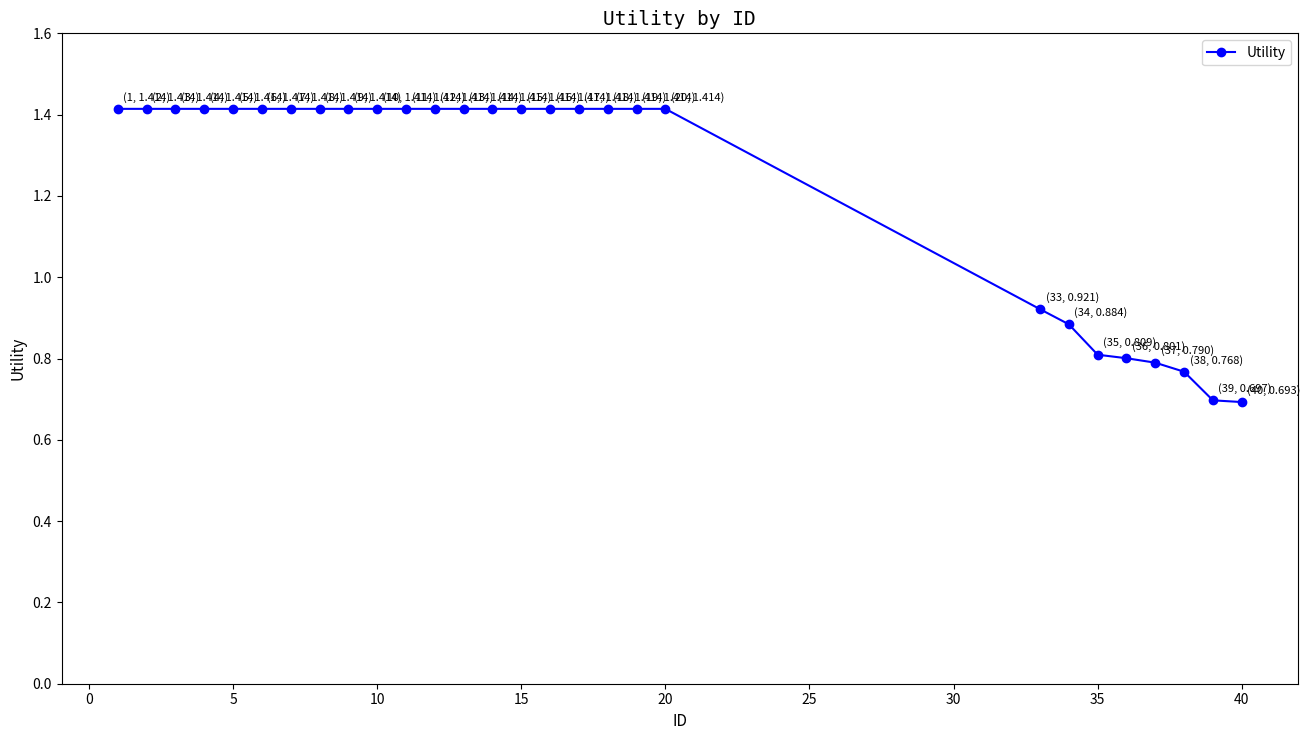

What is the average value?

1.2